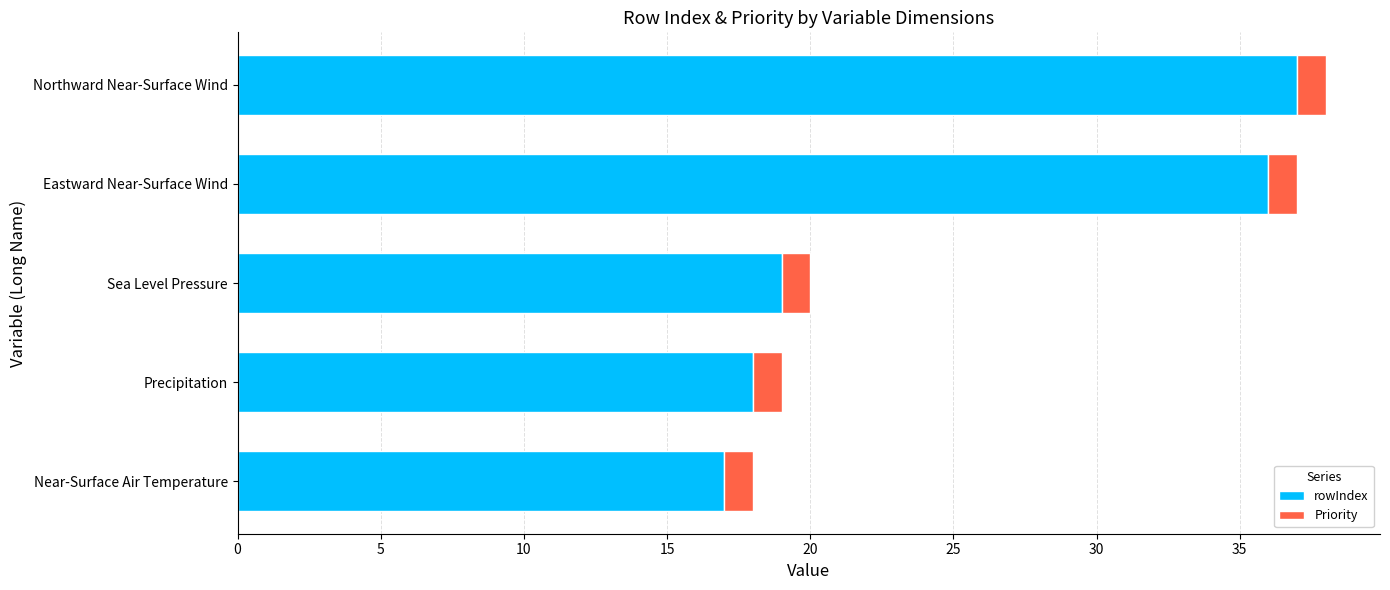

What is the total value across all series at Sea Level Pressure?

20